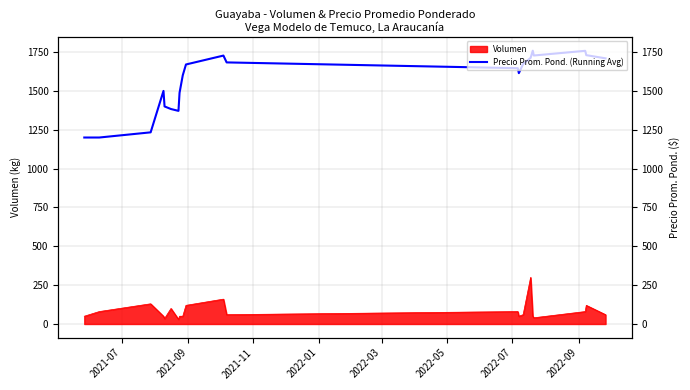

The value at 2021-07 is 1640.0. True or false?

False